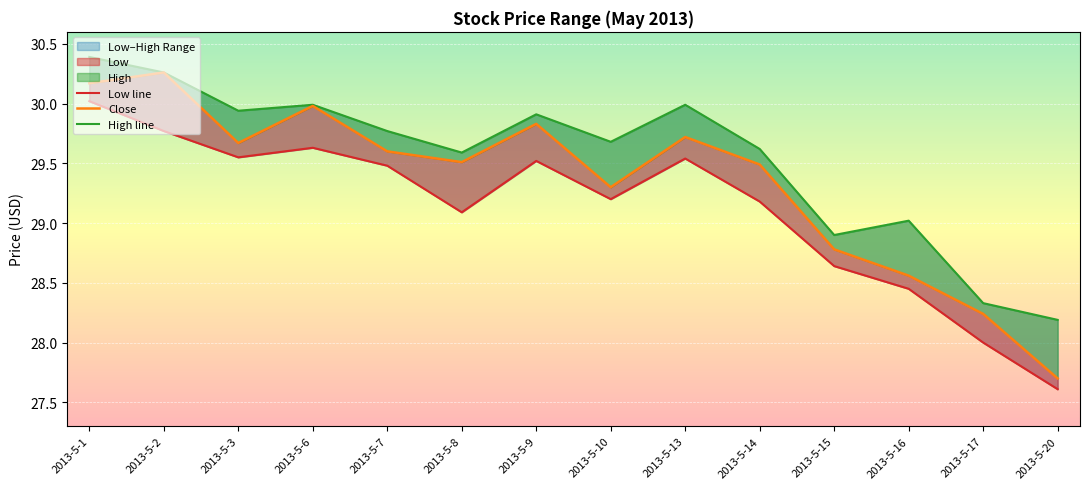

What value does the High line series have at 2013-5-7?

29.8